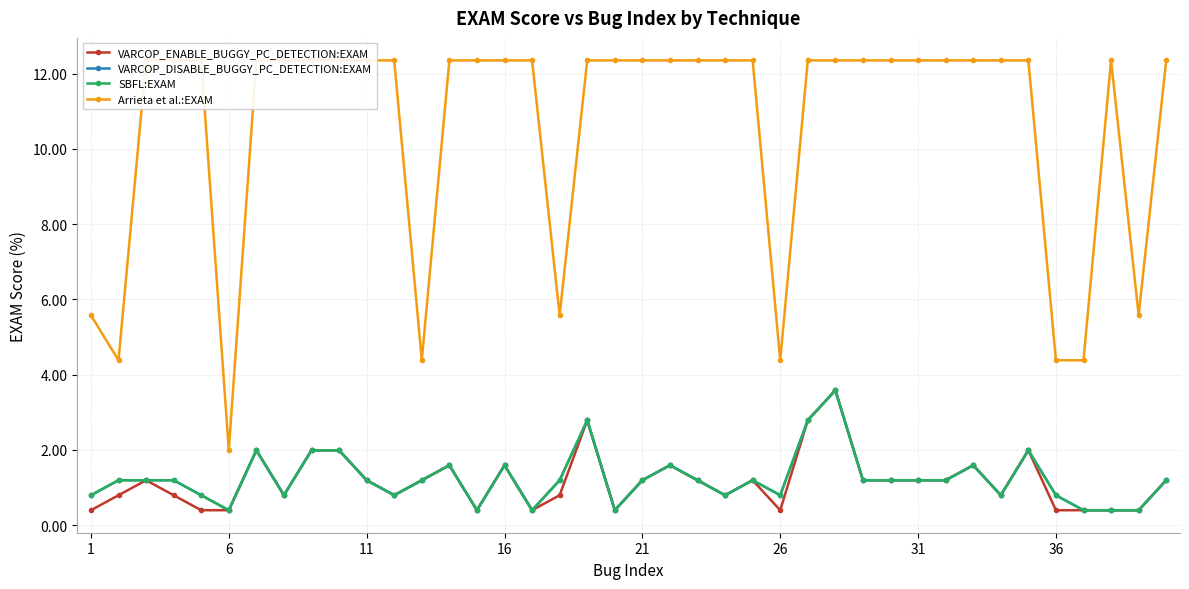

Which series has the largest total across all categories?

Arrieta et al.:EXAM